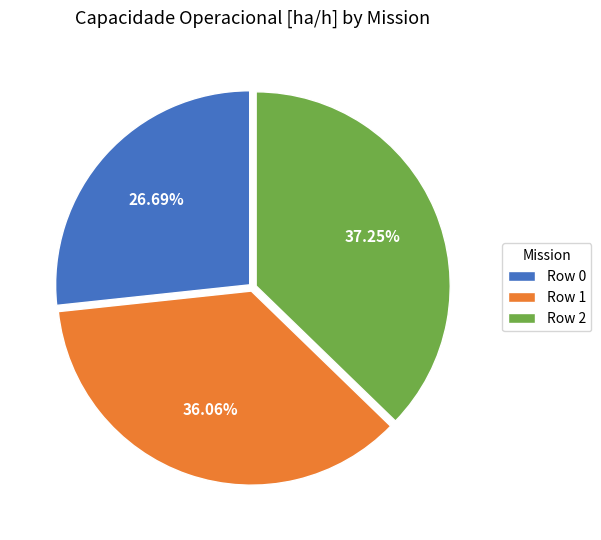

Between Row 0 and Row 1, which is larger?

Row 1